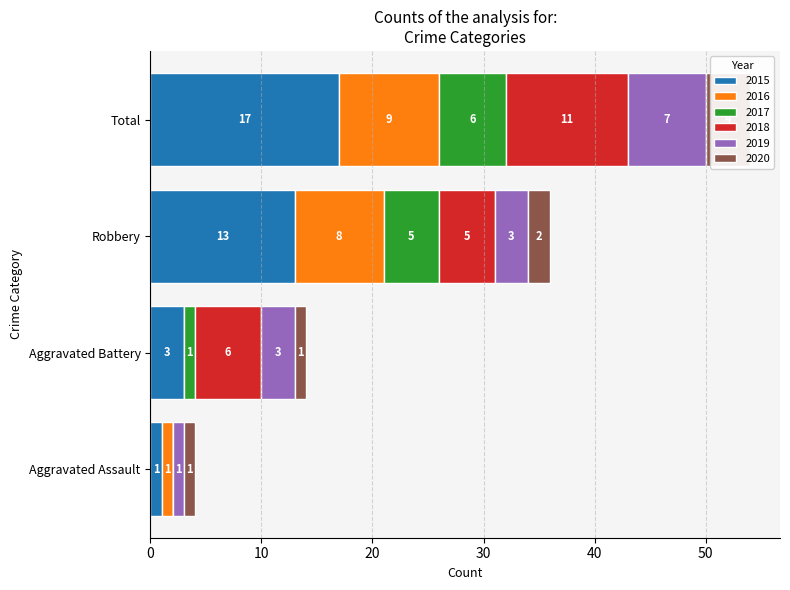

Where is 2020 nearest to the value 2?

Robbery